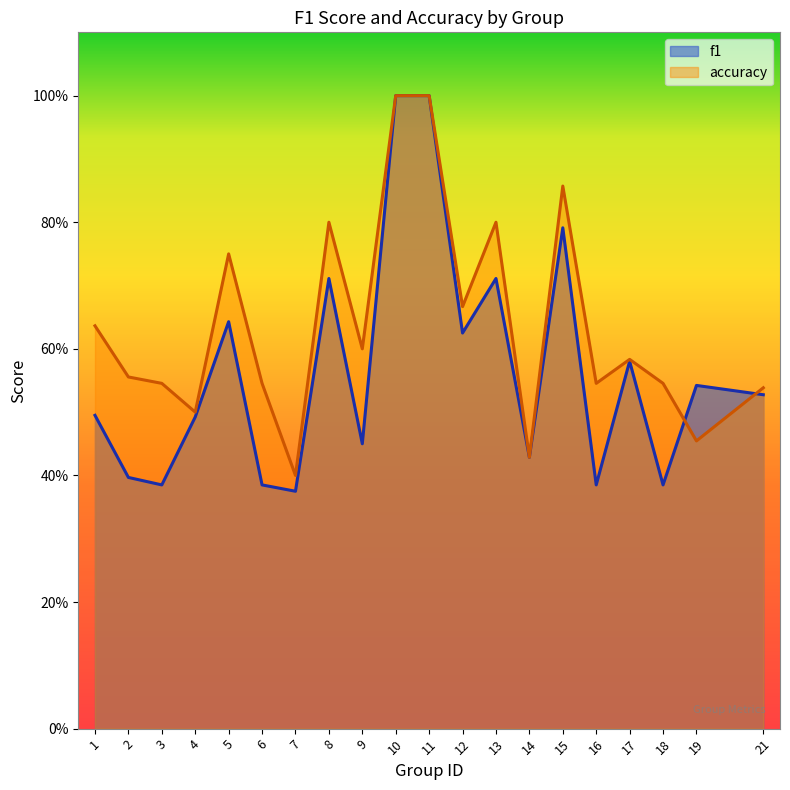

Reading right to left, list all the values displayed in this chart.

f1: 21=0.5	19=0.5	18=0.4	17=0.6	16=0.4	15=0.8	14=0.4	13=0.7	12=0.6	11=1.0	10=1.0	9=0.5	8=0.7	7=0.4	6=0.4	5=0.6	4=0.5	3=0.4	2=0.4	1=0.5
accuracy: 21=0.5	19=0.5	18=0.5	17=0.6	16=0.5	15=0.9	14=0.4	13=0.8	12=0.7	11=1.0	10=1.0	9=0.6	8=0.8	7=0.4	6=0.5	5=0.8	4=0.5	3=0.5	2=0.6	1=0.6